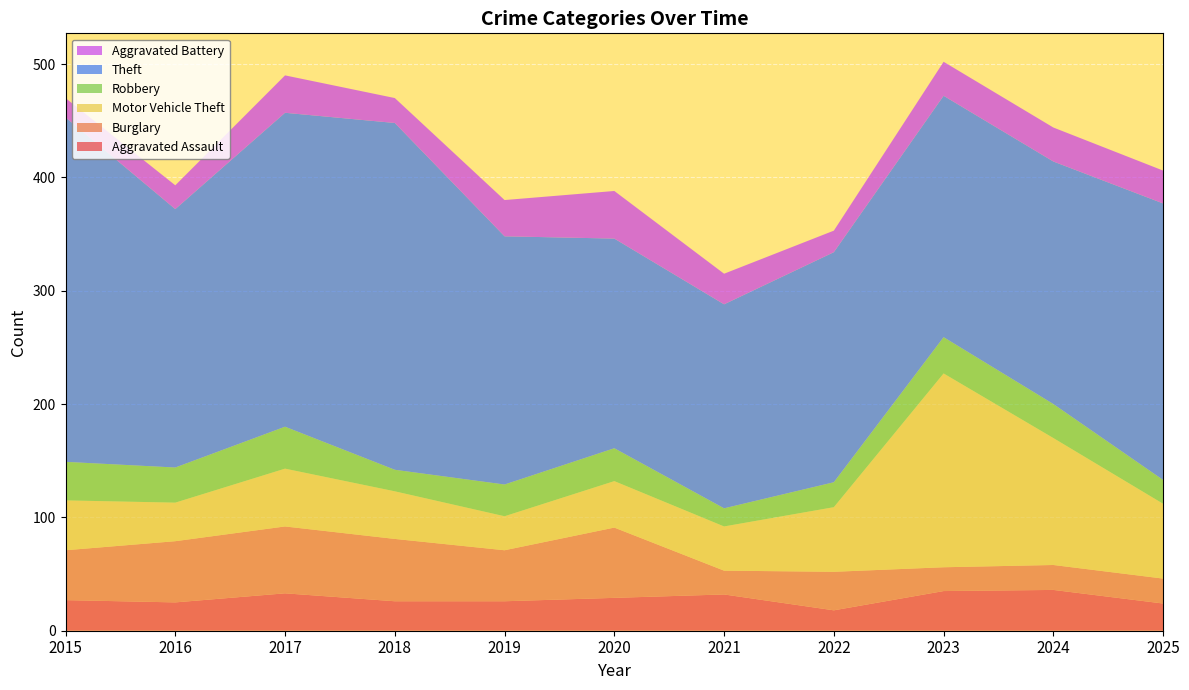

Reading right to left, list all the values displayed in this chart.

Aggravated Assault: 2025=24	2024=36	2023=35	2022=18	2021=32	2020=29	2019=26	2018=26	2017=33	2016=25	2015=27
Burglary: 2025=22	2024=22	2023=21	2022=34	2021=21	2020=62	2019=45	2018=55	2017=59	2016=54	2015=44
Motor Vehicle Theft: 2025=66	2024=112	2023=171	2022=57	2021=39	2020=41	2019=30	2018=42	2017=51	2016=34	2015=44
Robbery: 2025=21	2024=30	2023=32	2022=22	2021=16	2020=29	2019=28	2018=19	2017=37	2016=31	2015=34
Theft: 2025=244	2024=214	2023=213	2022=203	2021=180	2020=185	2019=219	2018=306	2017=277	2016=228	2015=304
Aggravated Battery: 2025=29	2024=30	2023=30	2022=19	2021=27	2020=42	2019=32	2018=22	2017=33	2016=21	2015=17